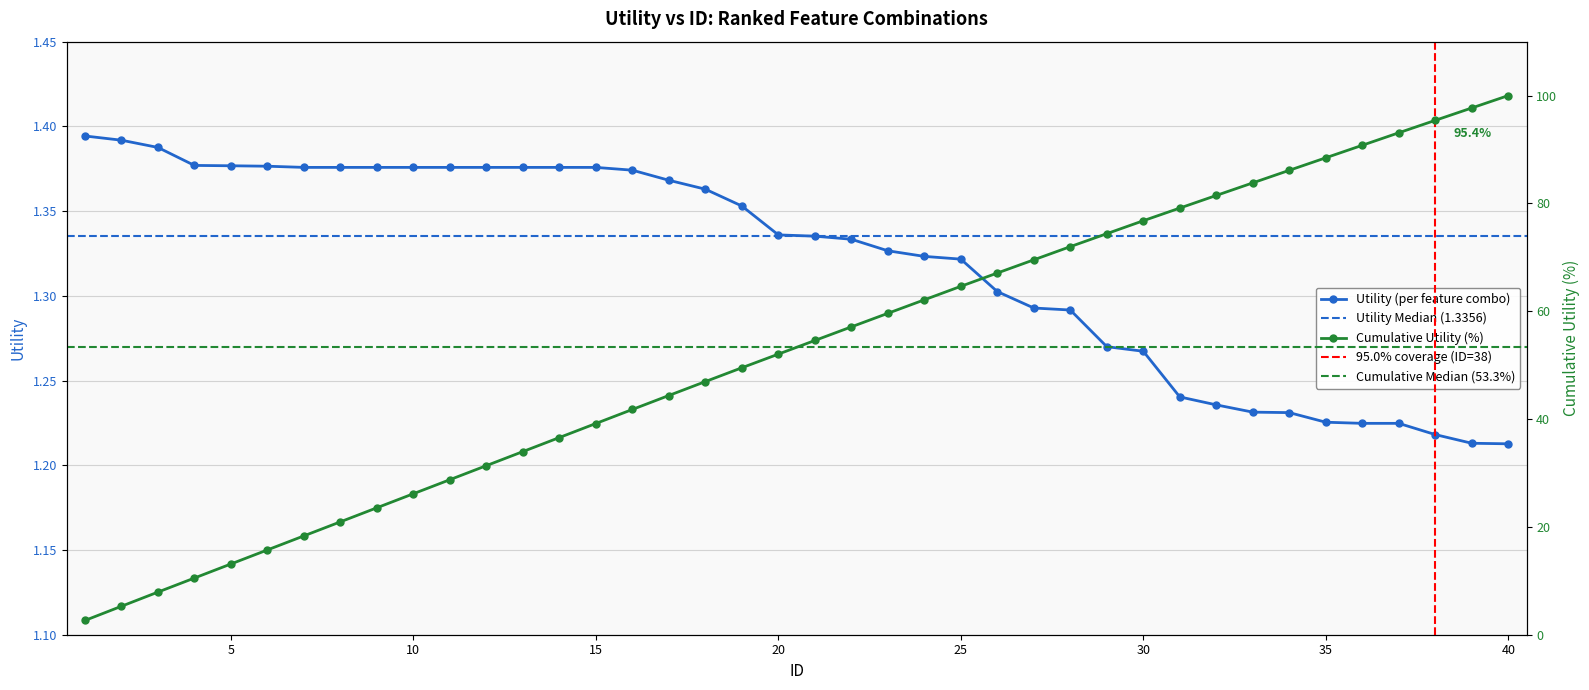

What is the minimum value shown in the chart?

1.2